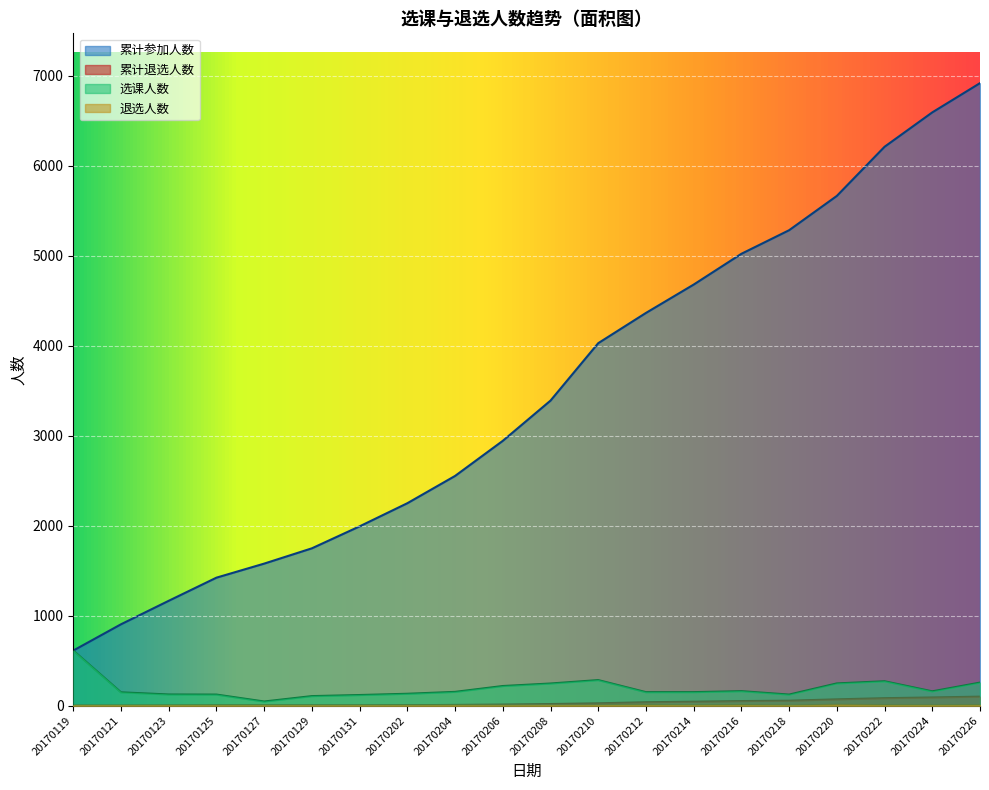

Which series has the largest range (max minus min)?

累计参加人数